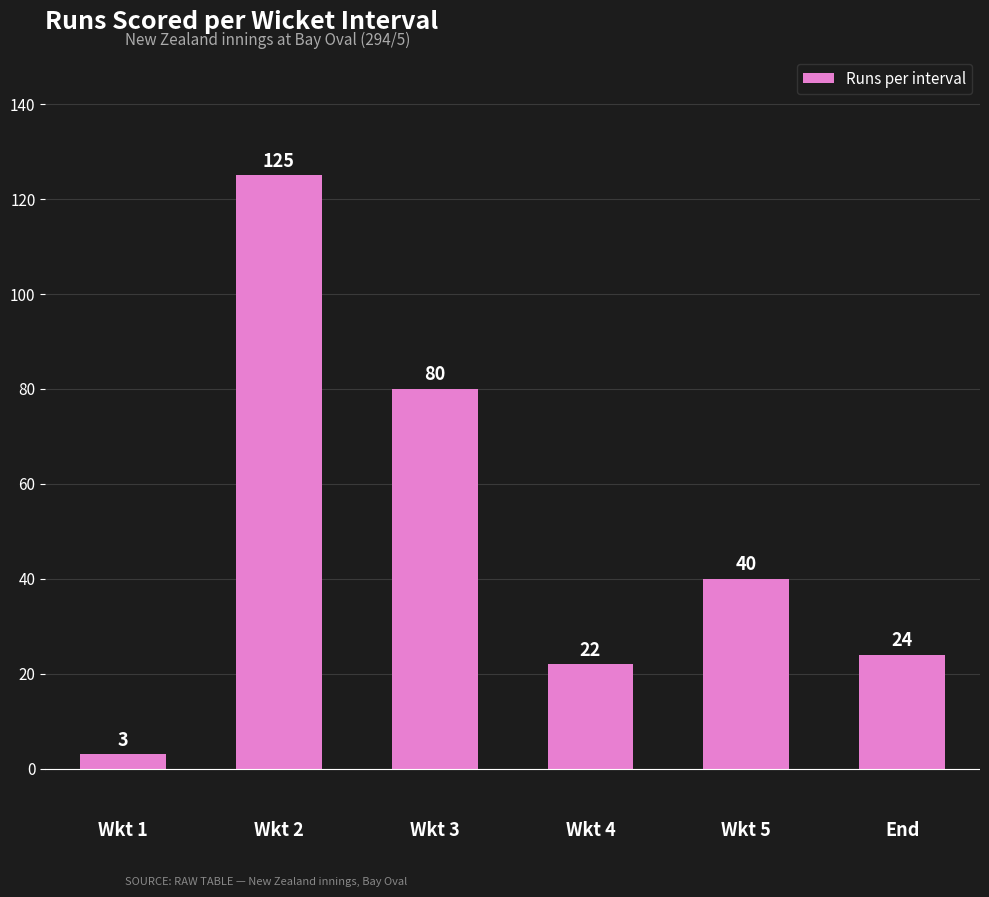

How many categories are shown in the chart?

6